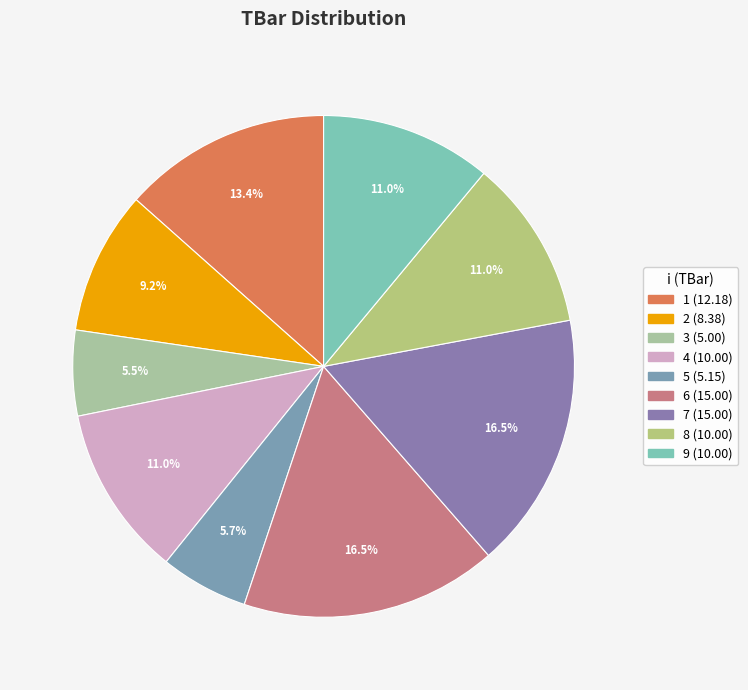

Count the number of slices in the pie.

9